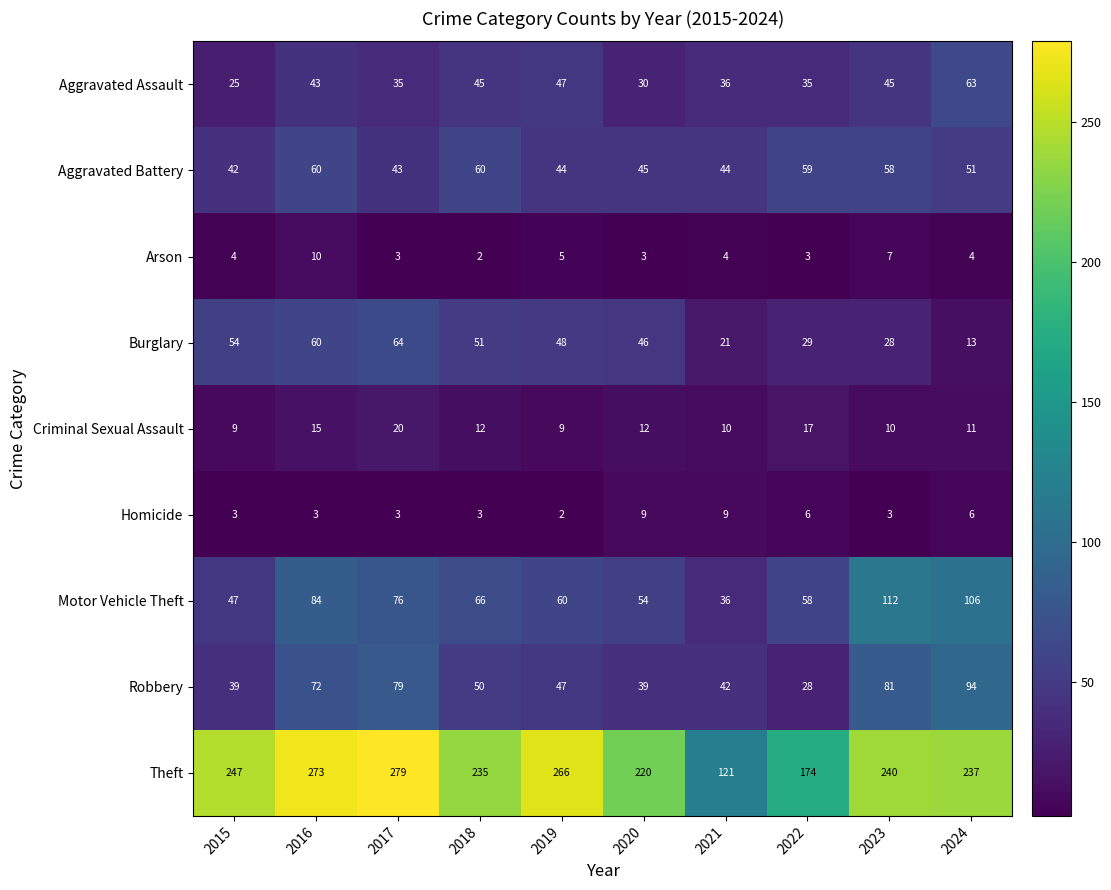

Which series has the widest spread of values?

Theft